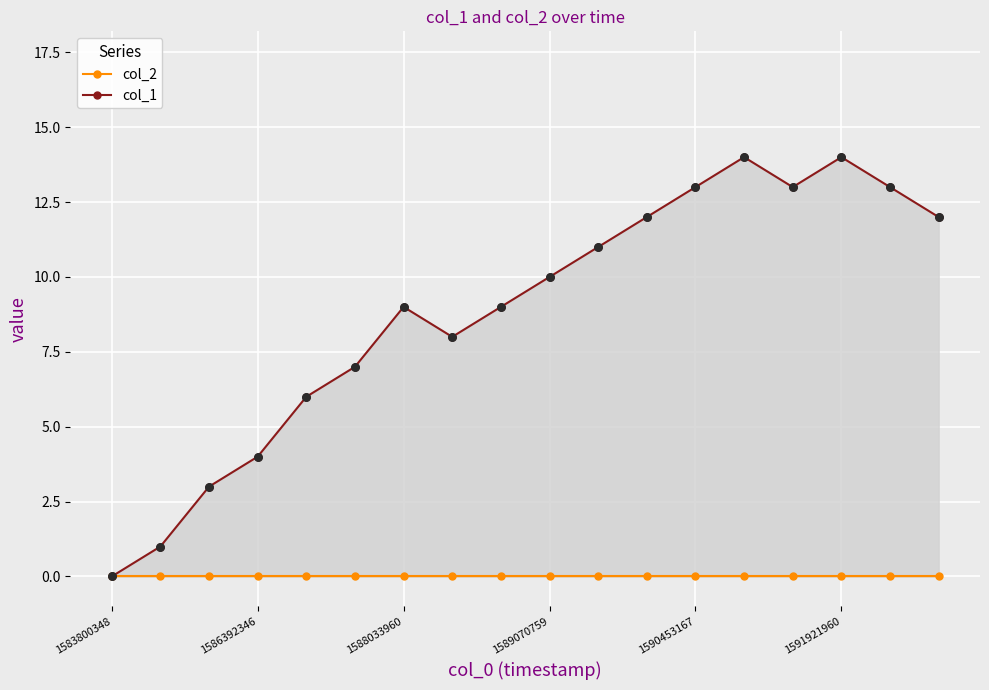

Is the value of col_1 at 1588033960 greater than the value of col_2 at 1583800348?

Yes